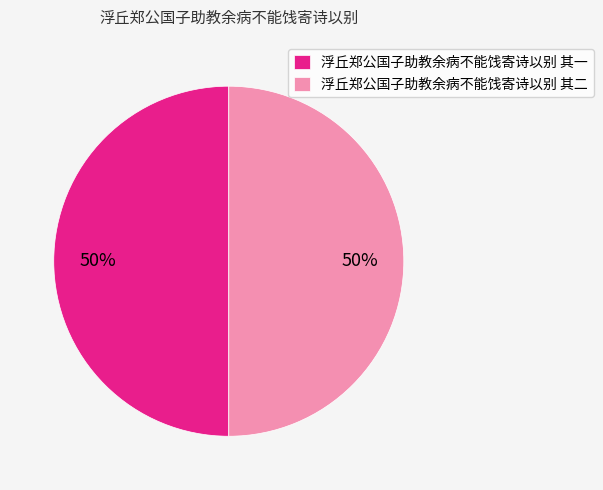

To the nearest percent, what portion does 浮丘郑公国子助教余病不能饯寄诗以别 其二 represent?

50%